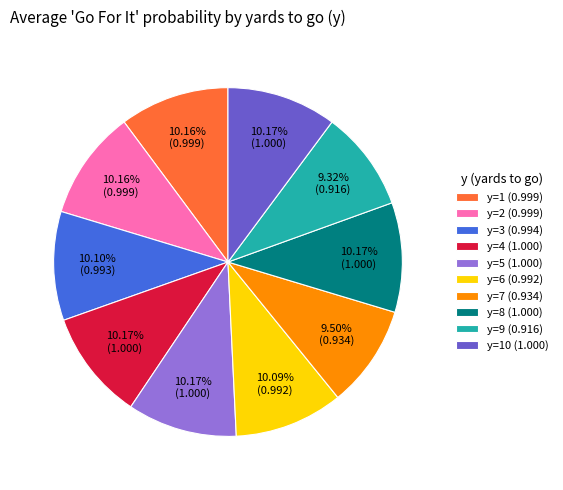

Does any single category account for the majority?

No